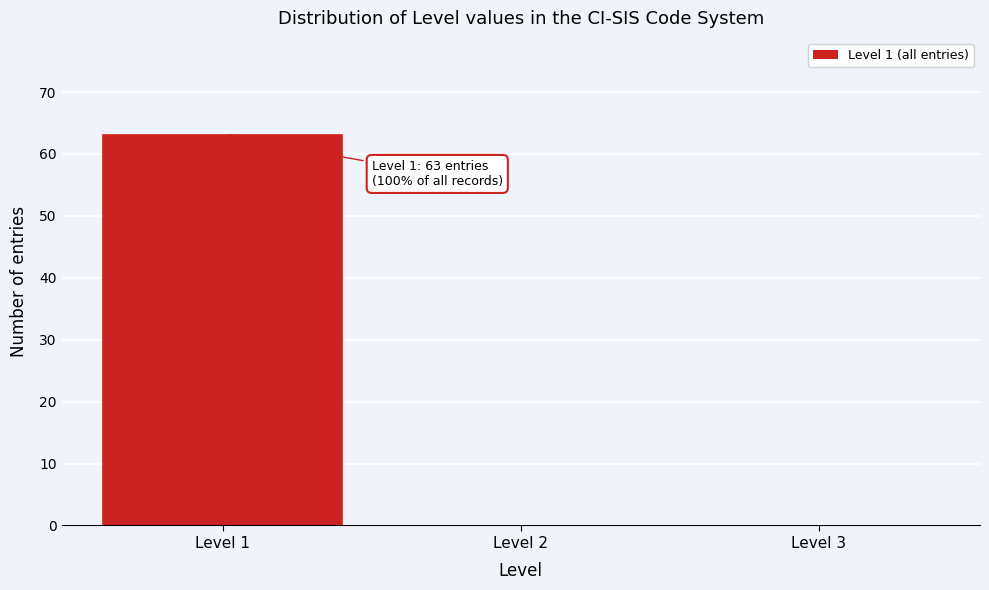

Reading left to right, extract all data points from this chart.

Level 1=63	Level 2=0	Level 3=0